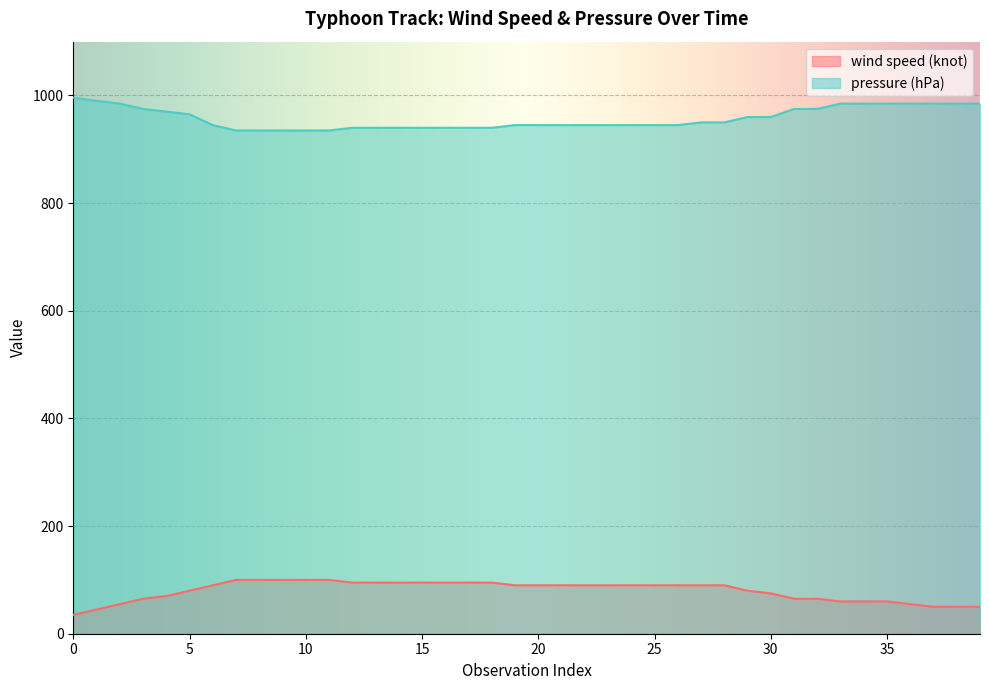

Is it true that wind speed (knot) equals 14 at 1?

False